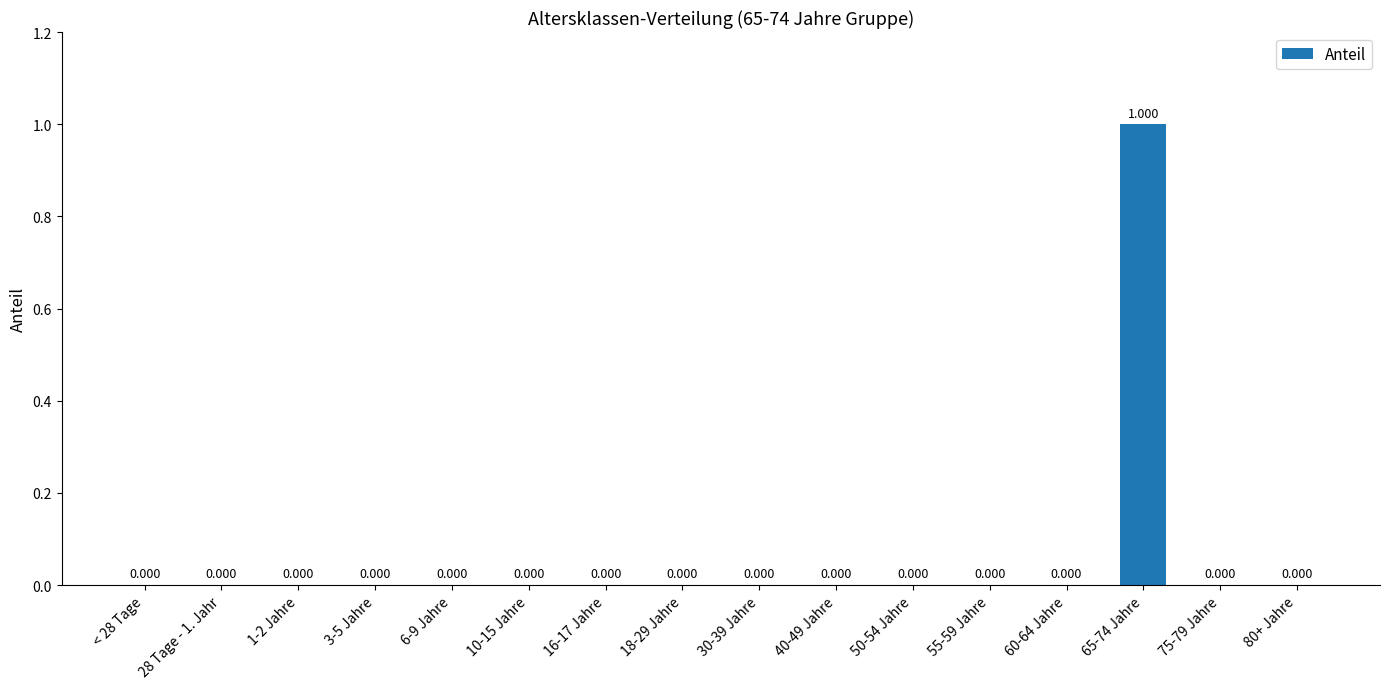

Reading right to left, list all the values displayed in this chart.

80+ Jahre=0	75-79 Jahre=0	65-74 Jahre=1	60-64 Jahre=0	55-59 Jahre=0	50-54 Jahre=0	40-49 Jahre=0	30-39 Jahre=0	18-29 Jahre=0	16-17 Jahre=0	10-15 Jahre=0	6-9 Jahre=0	3-5 Jahre=0	1-2 Jahre=0	28 Tage - 1. Jahr=0	< 28 Tage=0